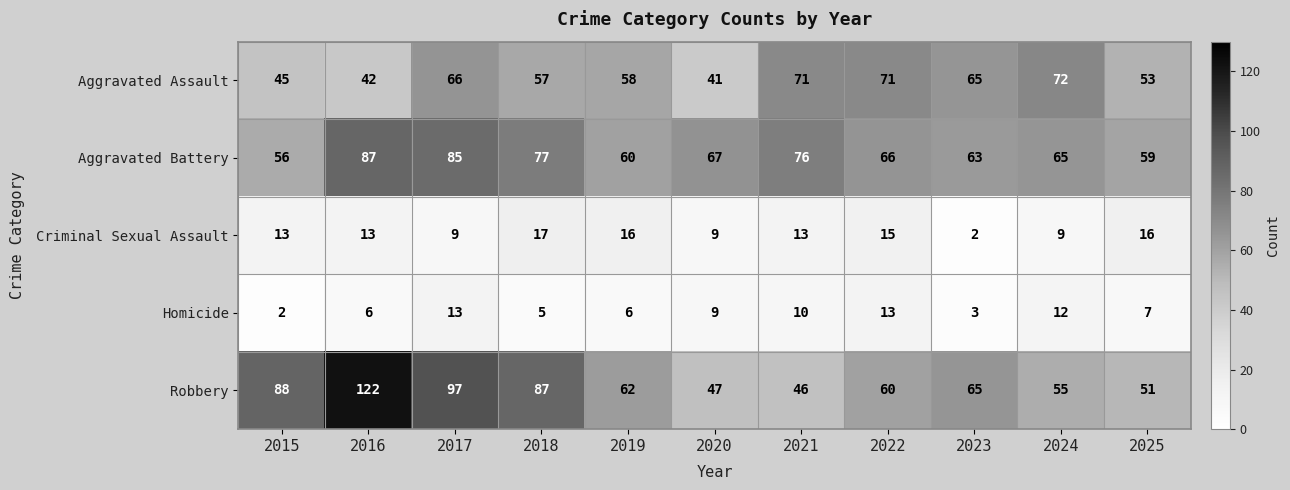

What is the sum of the Aggravated Battery values at 2015 and 2024?

121